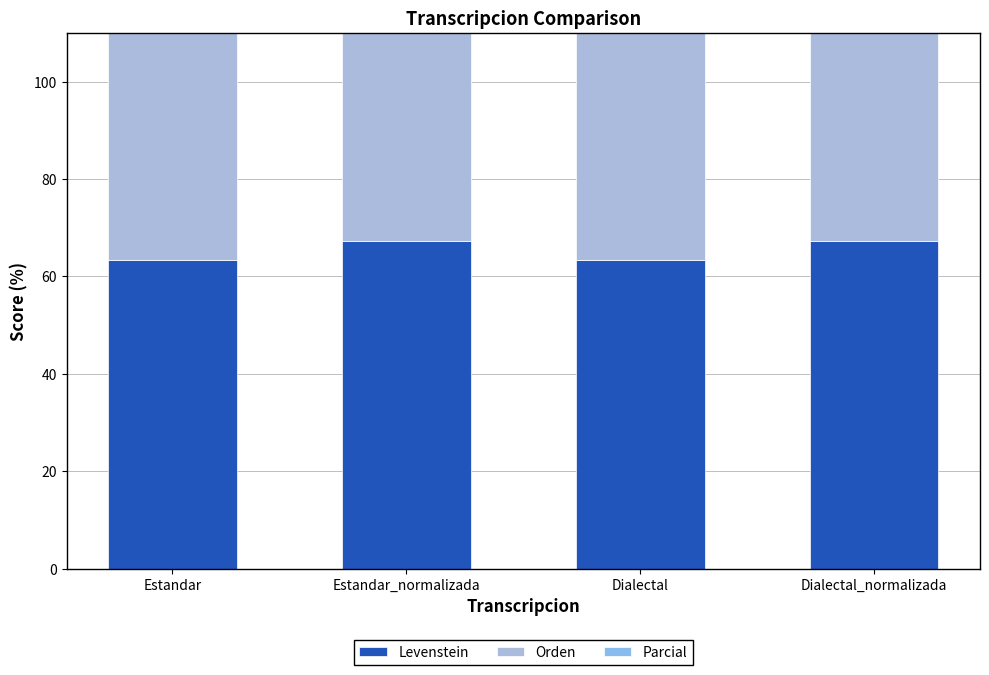

At how many categories does at least one series exceed 74?

4